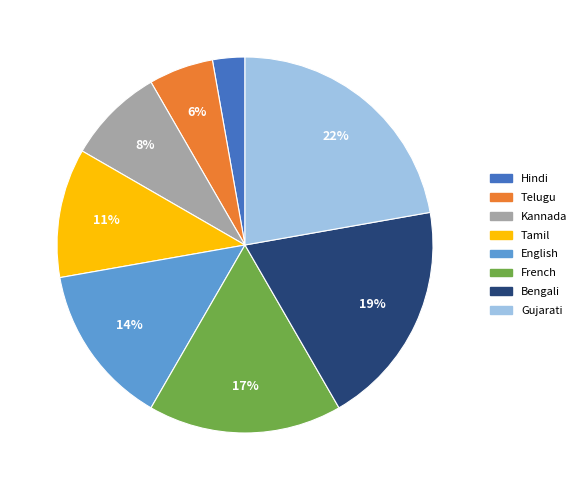

True or false: Hindi accounts for 10% of the total.

False